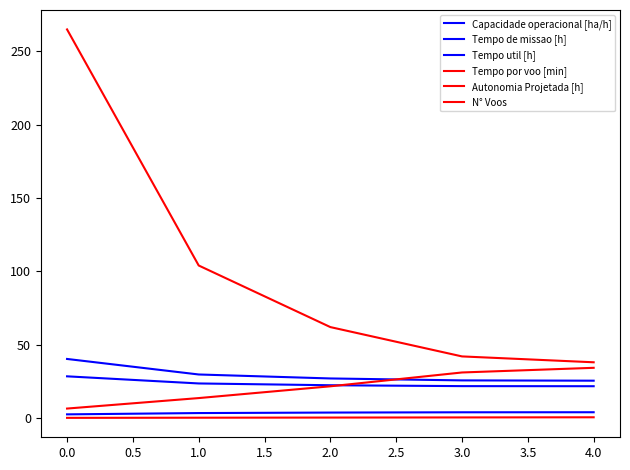

Reading left to right, extract all data points from this chart.

Capacidade operacional [ha/h]: 2.5	3.4	3.7	3.9	3.9
Tempo de missao [h]: 40.3	29.7	27.0	25.6	25.4
Tempo util [h]: 28.4	23.6	22.3	21.7	21.7
Tempo por voo [min]: 6.4	13.6	21.6	31.1	34.2
Autonomia Projetada [h]: 0.1	0.2	0.3	0.4	0.5
N° Voos: 265.0	104.0	62.0	42.0	38.0